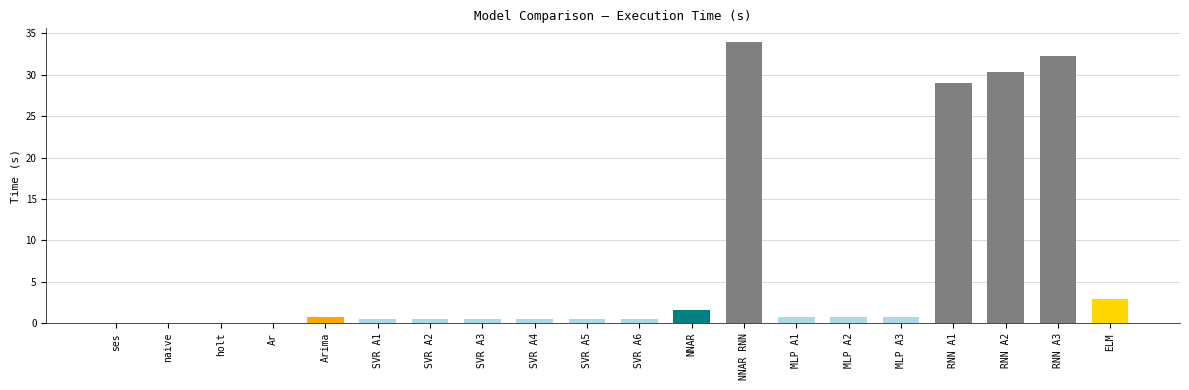

Between naive and NNAR RNN, which is larger?

NNAR RNN